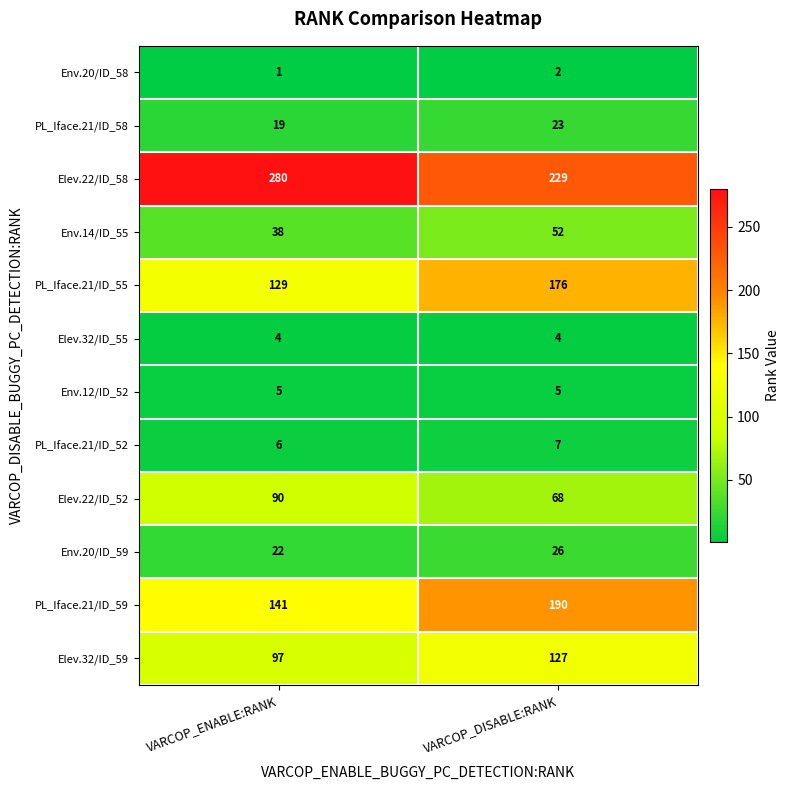

At which category is the sum across all series the highest?

VARCOP_DISABLE:RANK